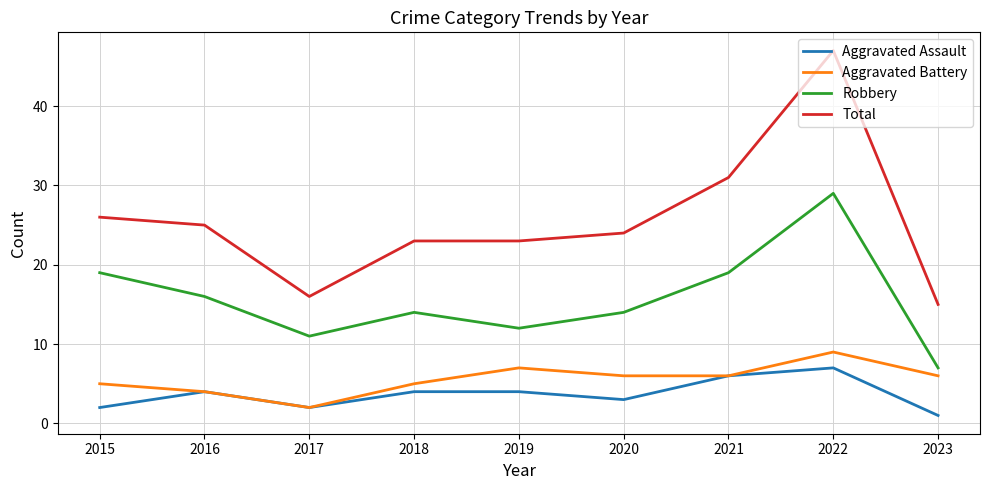

What is the spread (max minus min) of values at 2020?

21